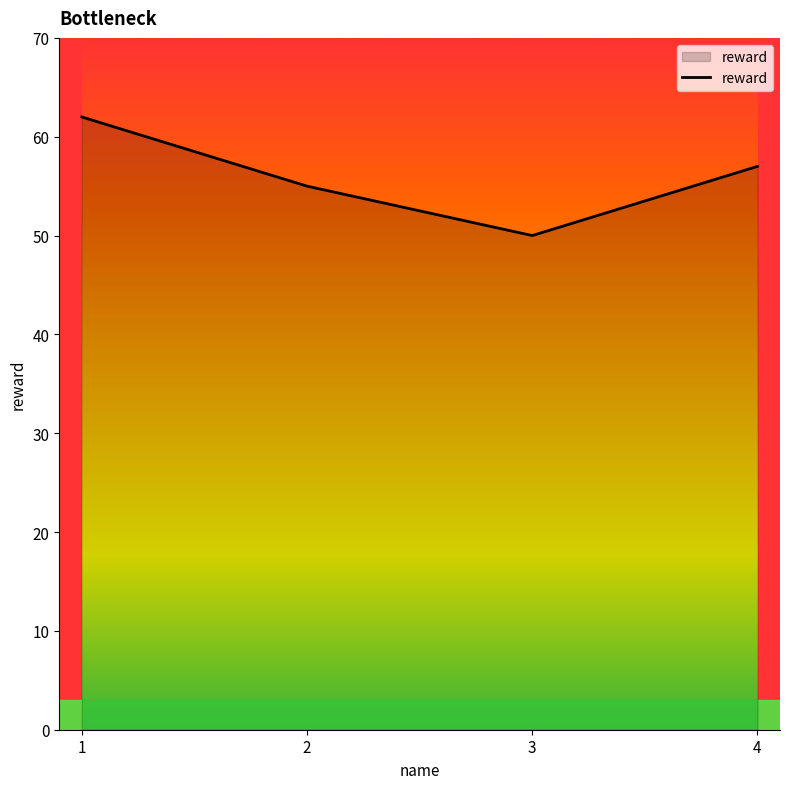

Which has a higher value, 3 or 4?

4